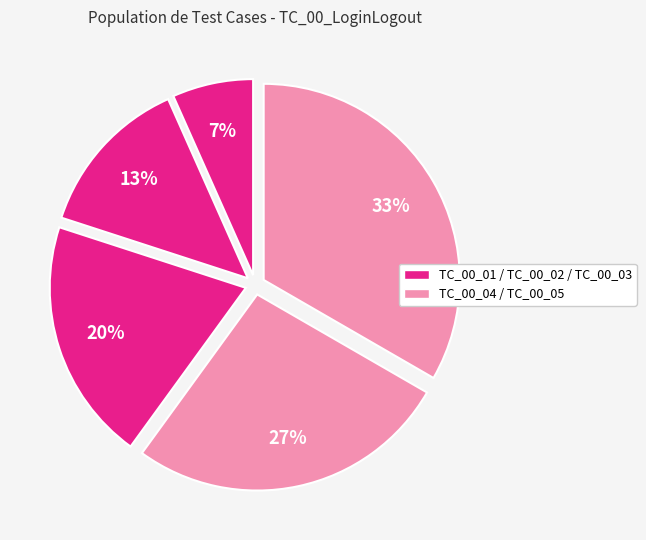

Which slice is the largest?

TC_00_05